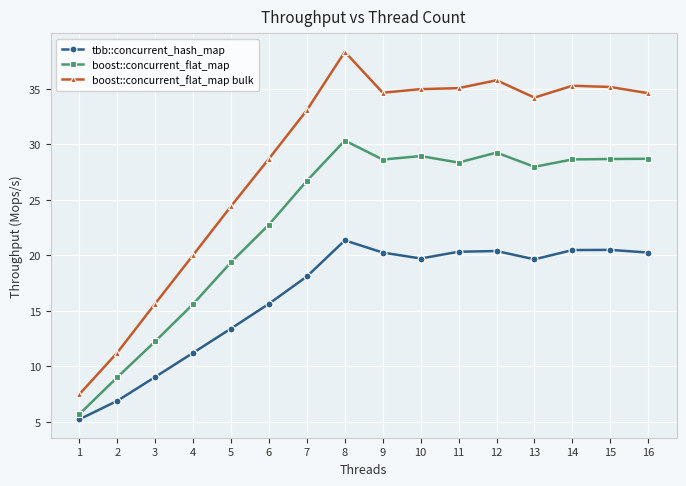

What is the difference between the maximum and minimum values in the tbb::concurrent_hash_map series?

16.1